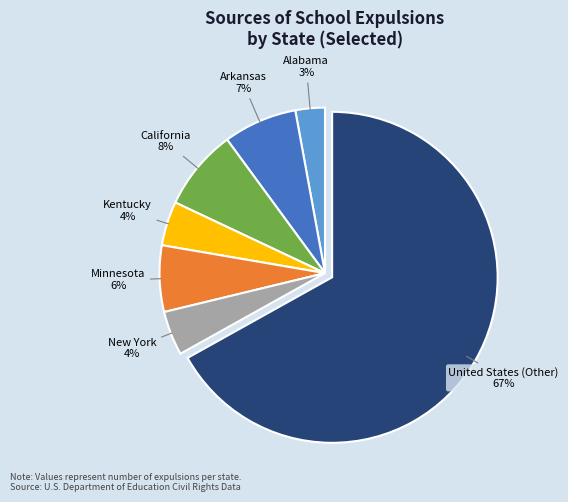

The Alabama slice represents 17% of the pie. True or false?

False